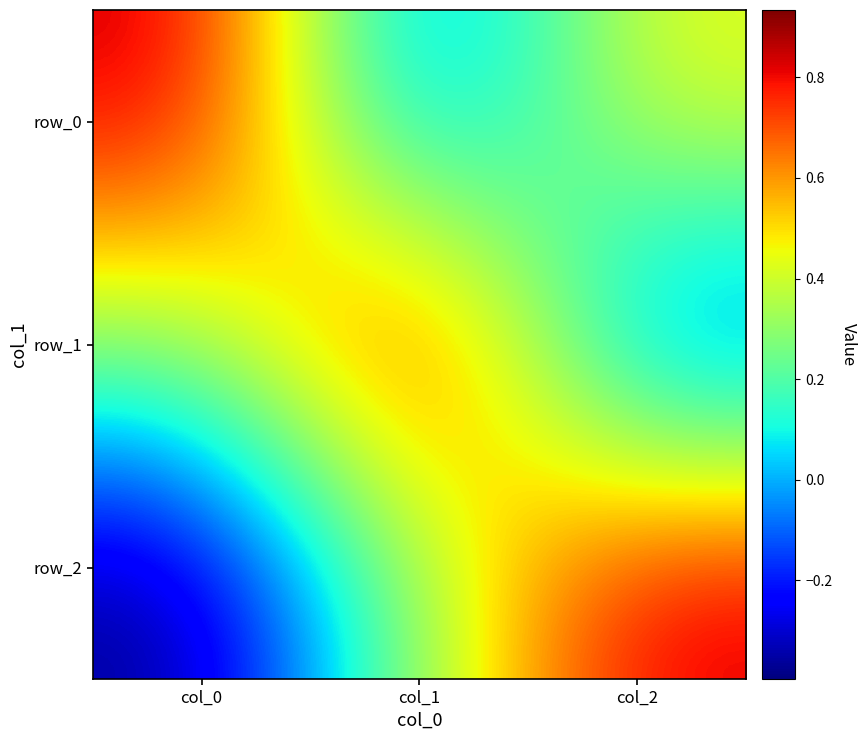

Reading left to right, transcribe all the data shown in this chart.

row_0: col_0=0.9	col_1=-0.2	col_2=0.5
row_1: col_0=0.3	col_1=0.9	col_2=-0.2
row_2: col_0=-0.4	col_1=0.3	col_2=0.9